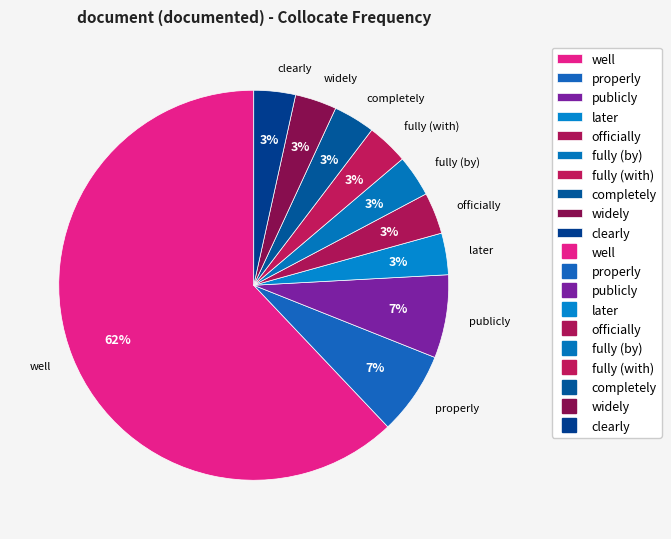

How many segments does this pie chart have?

10